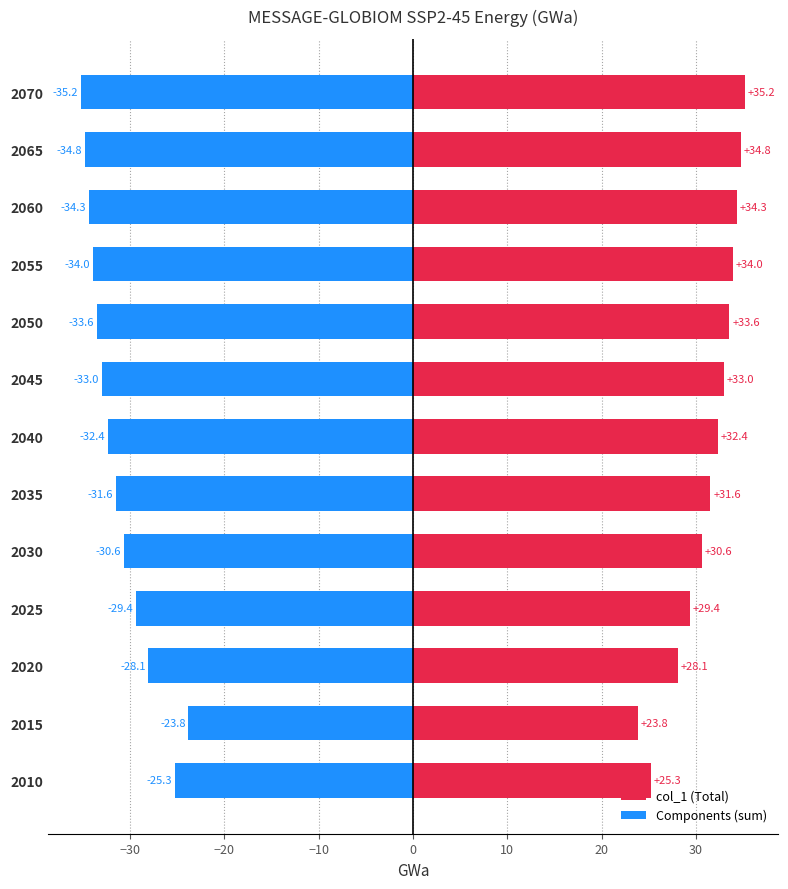

The Components (sum) series shows -32.4 at 2040. True or false?

True